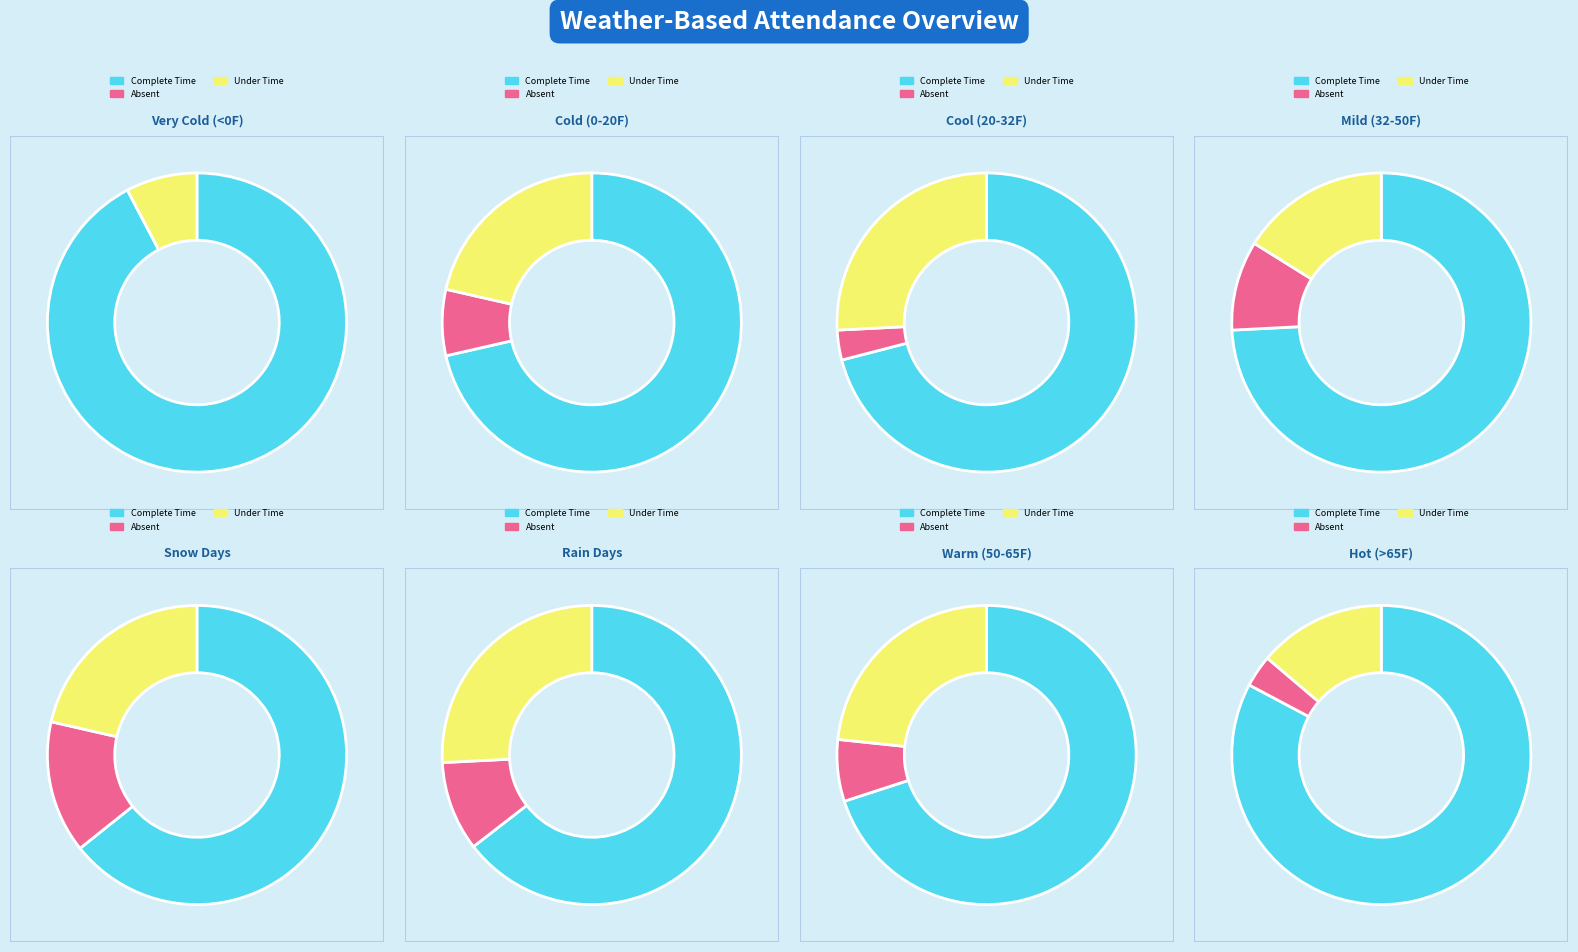

To the nearest percent, what portion does 10 represent?

3%